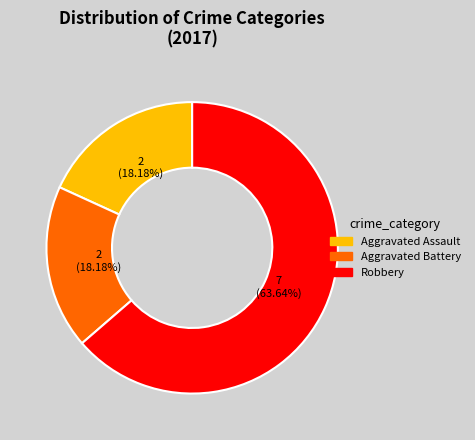

How many segments does this pie chart have?

3